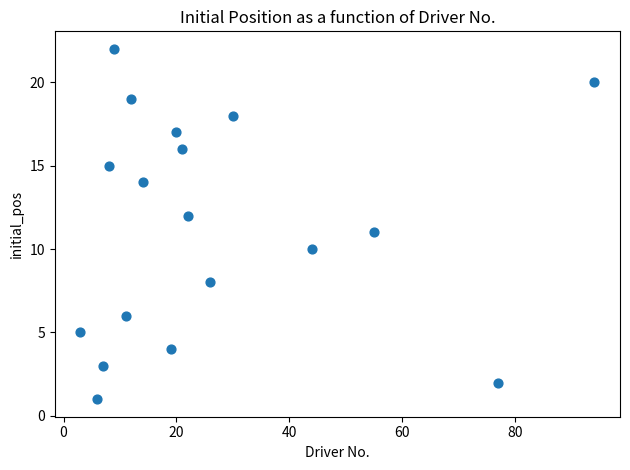

What is the range of Y values (max minus min)?

21